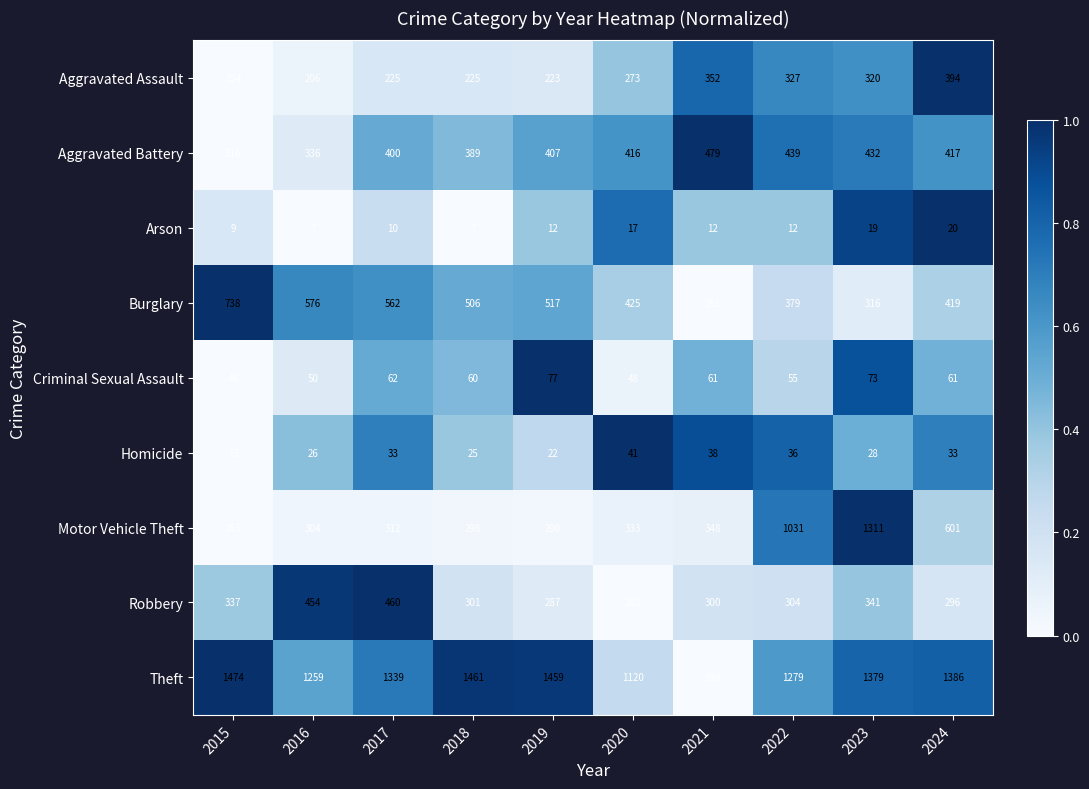

How many data points in Motor Vehicle Theft are less than 333?

5